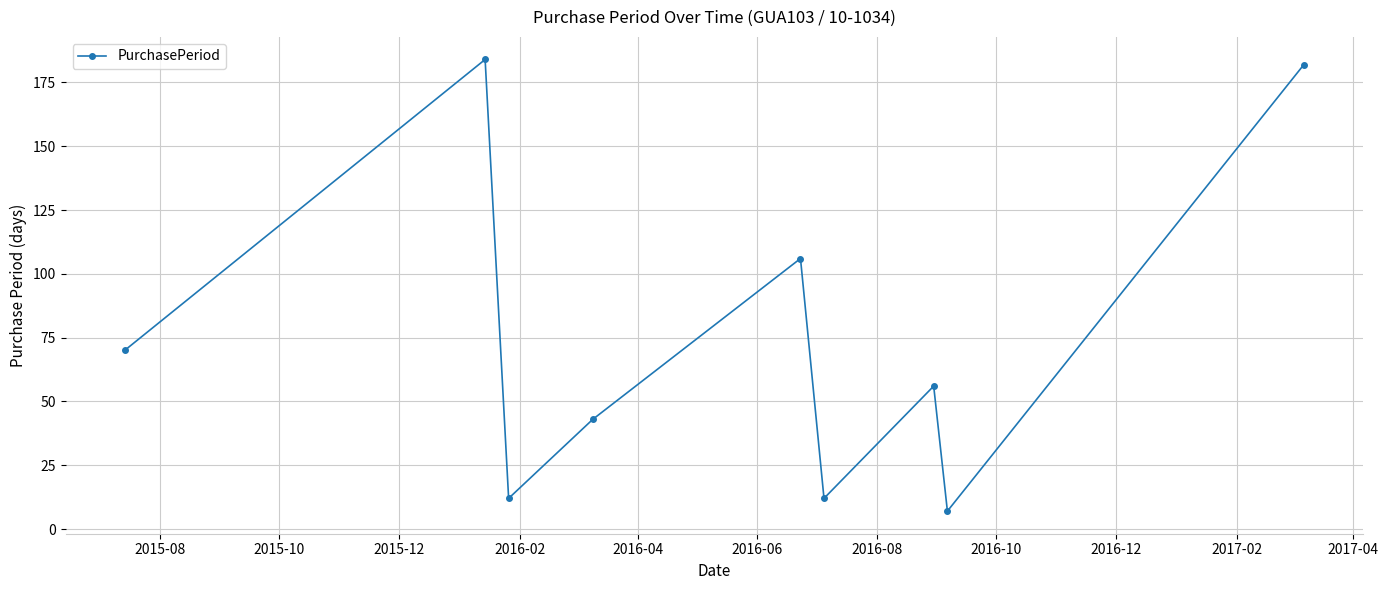

Reading left to right, what are all the values shown in this chart?

70	184	12	43	106	12	56	7	182